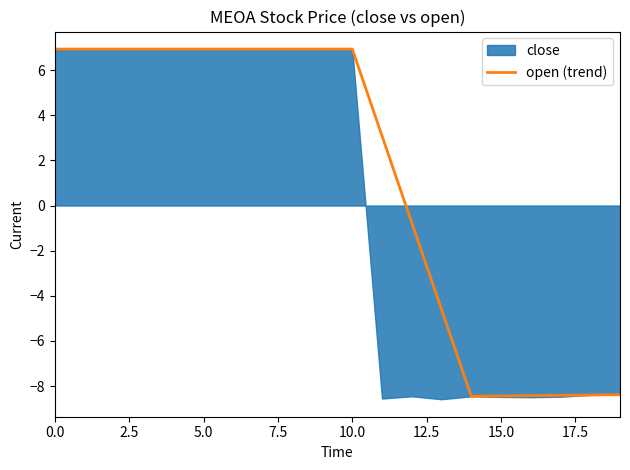

What is the highest value of the open (trend) series?

6.9